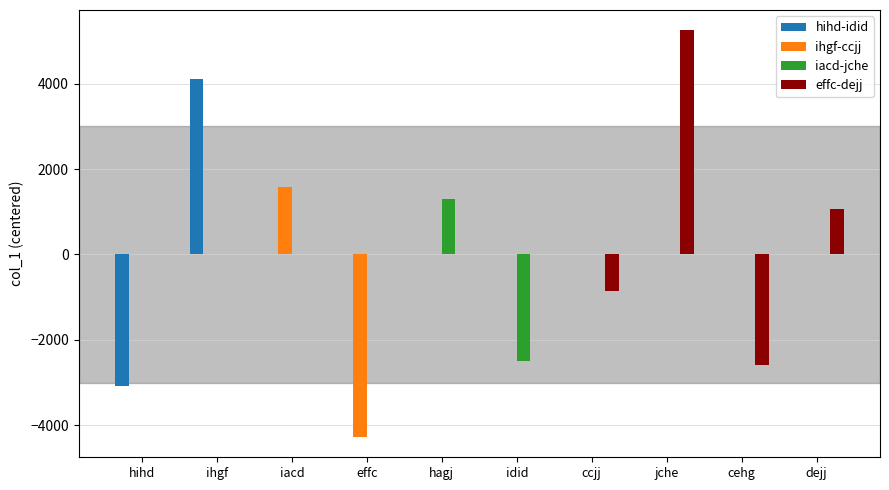

What is the sum of all effc-dejj values?

2859.2